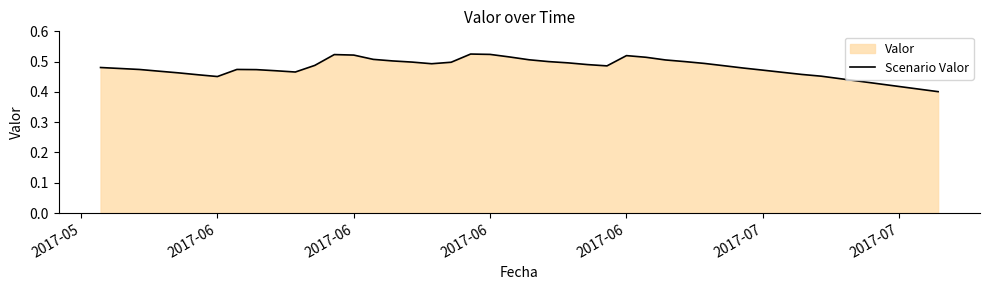

True or false: the data shows 0.3 at 18.

False